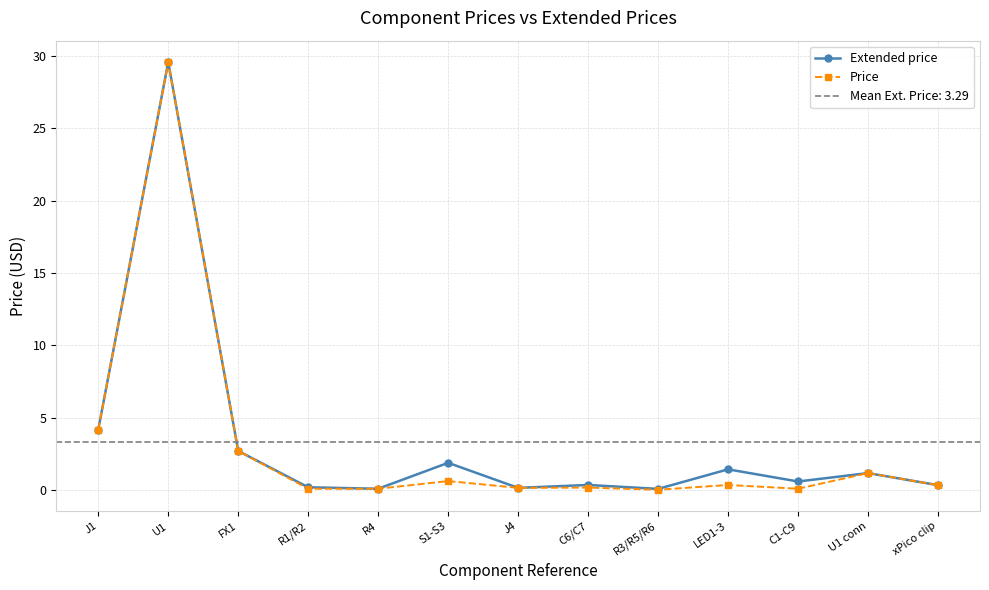

What is the difference between the second highest and second lowest values in the Extended price series?

4.1